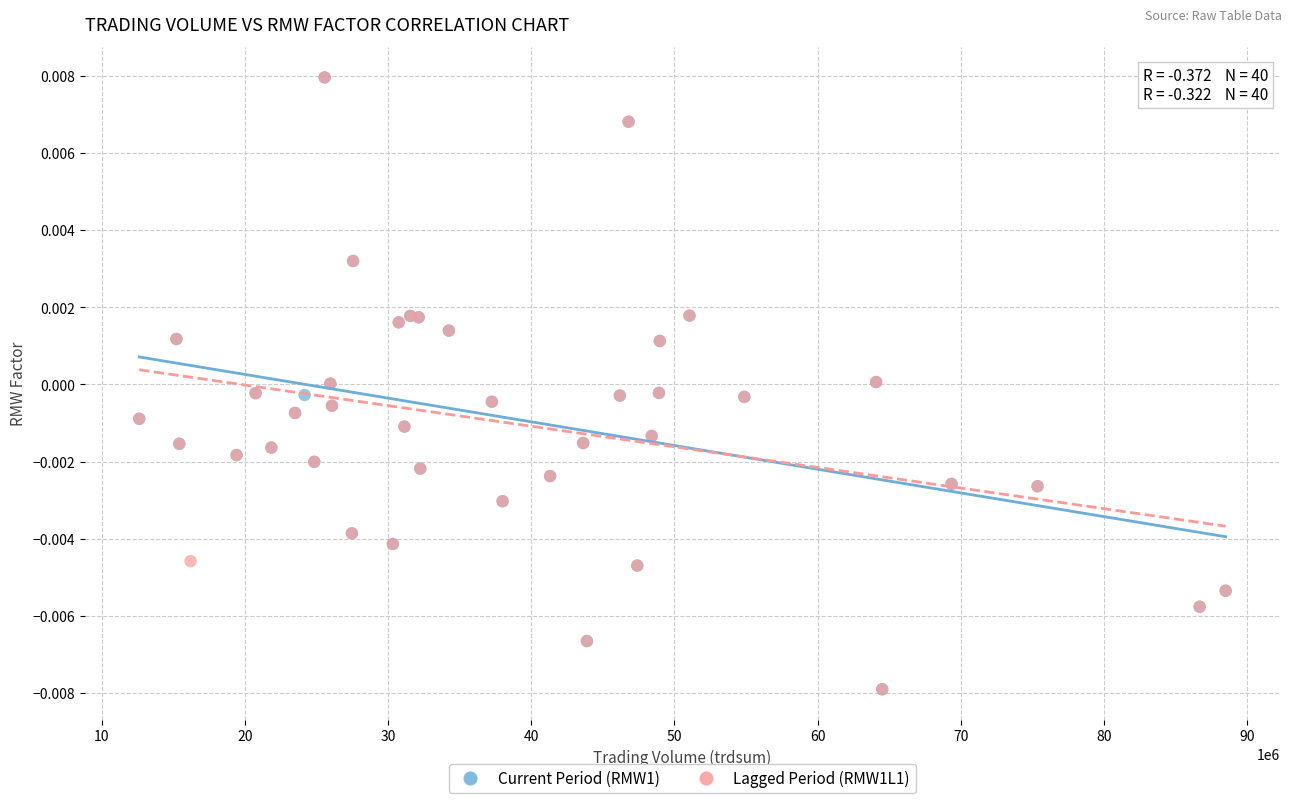

What are all the series names shown in the legend?

Current Period (RMW1), Lagged Period (RMW1L1)